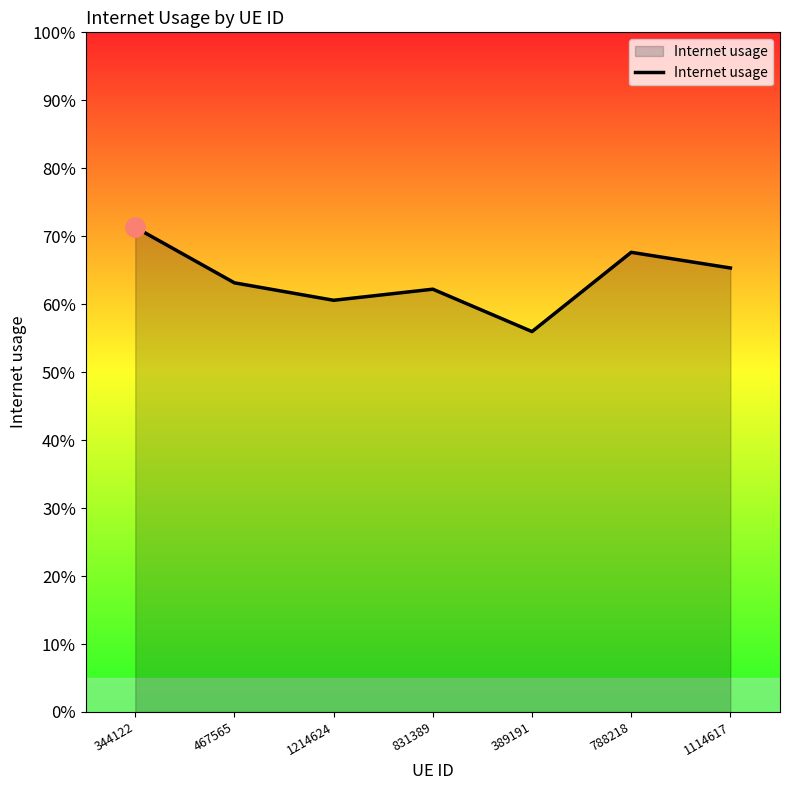

What is the maximum value shown in the chart?

0.7